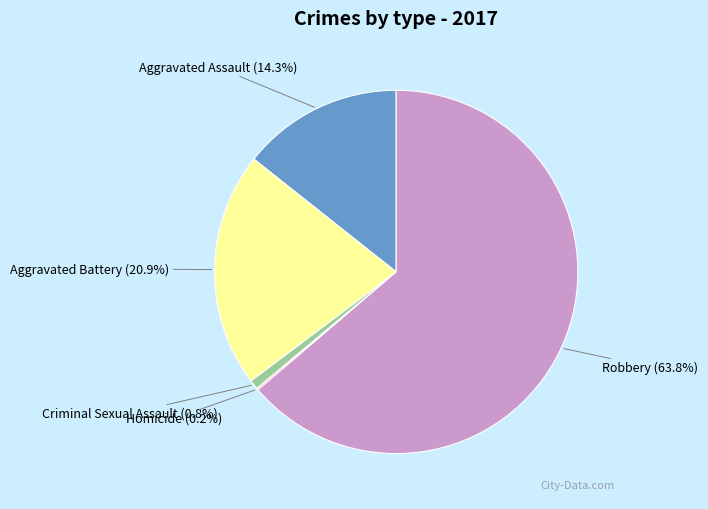

Does any single category account for the majority?

Yes